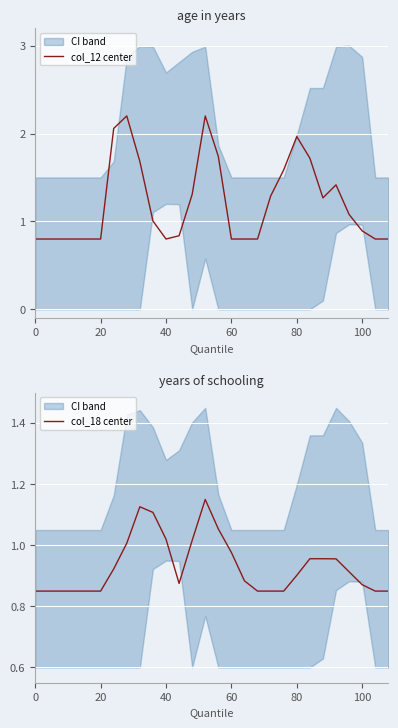

List the series in order of their peak value, highest first.

col_12 center, col_18 center